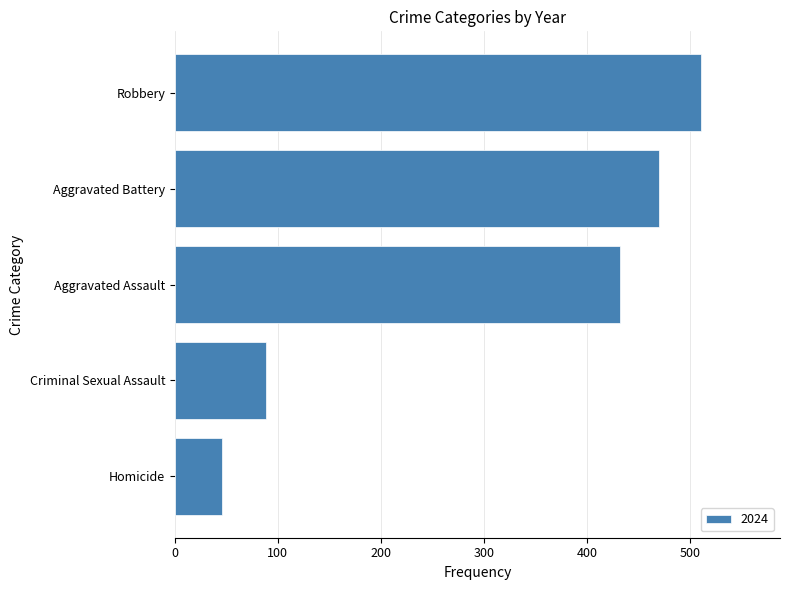

Which has a higher value, Robbery or Criminal Sexual Assault?

Robbery